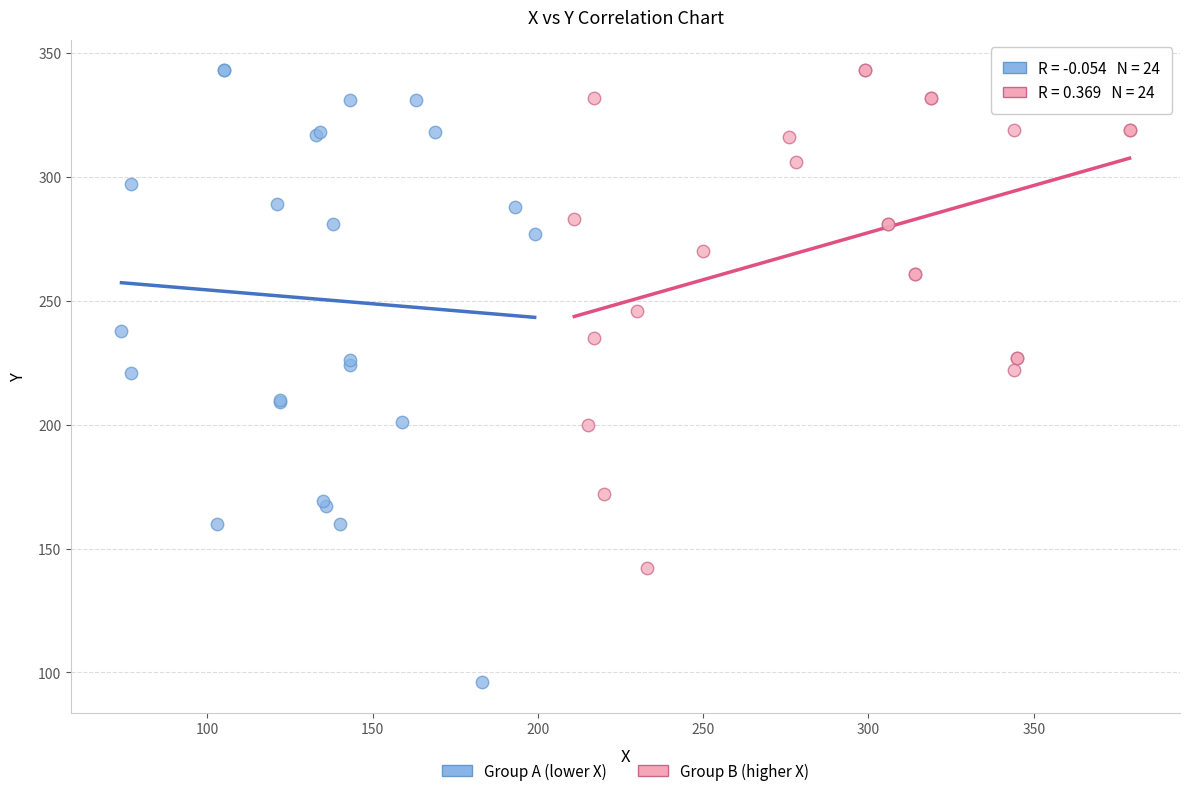

What are all the series names shown in the legend?

Group A (lower X), Group B (higher X)